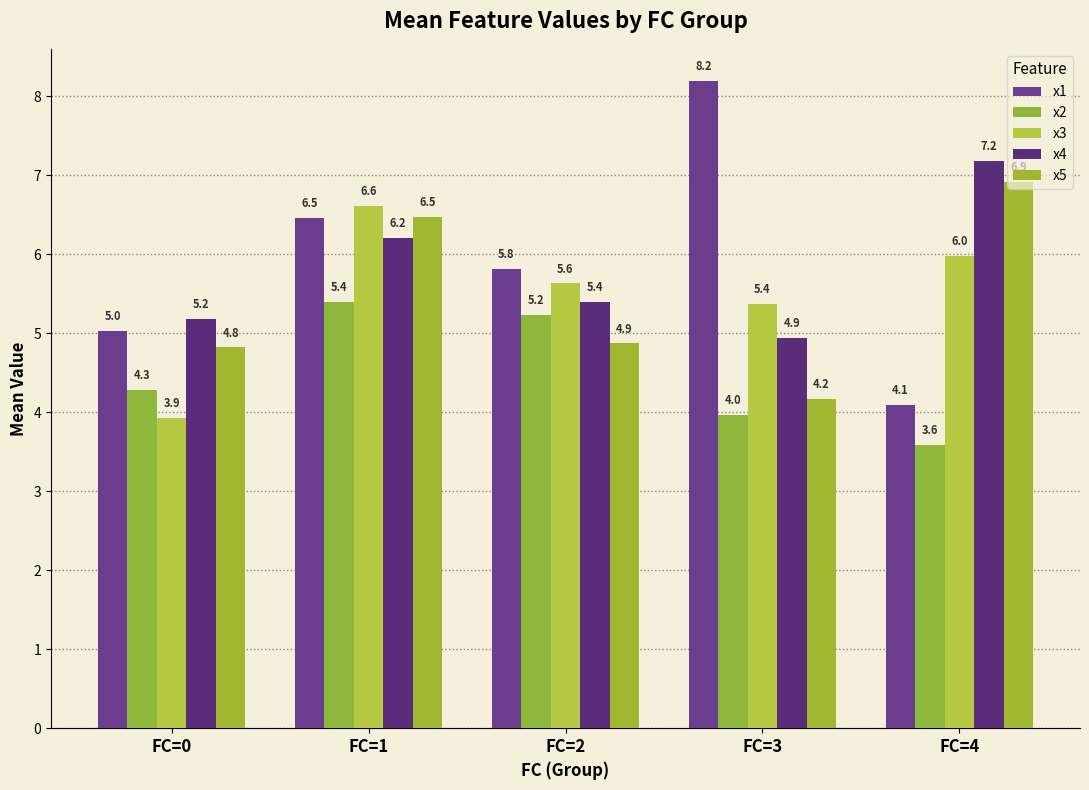

The x2 series shows 4.3 at FC=0. True or false?

True